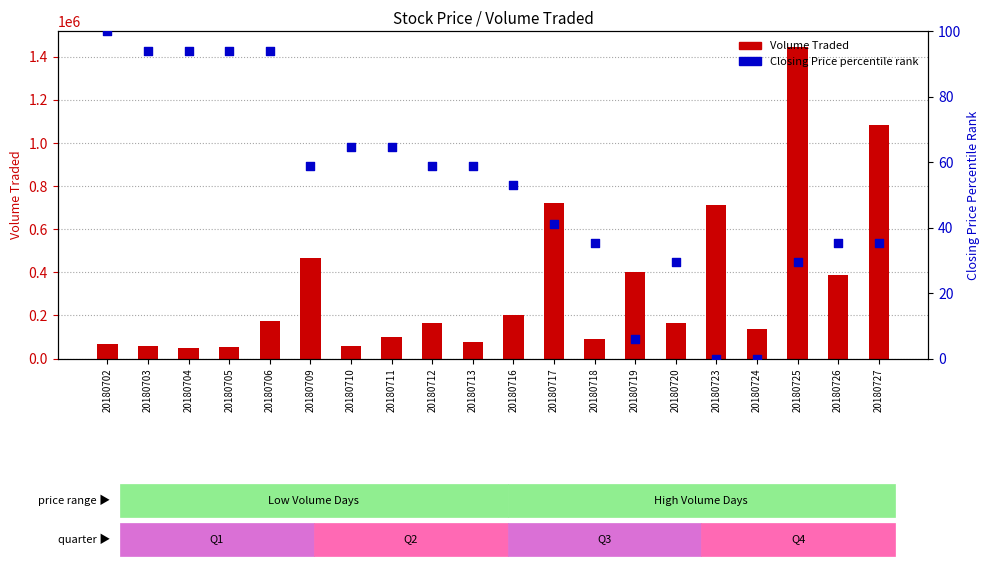

What are all the series names shown in the legend?

Volume Traded, Closing Price (percentile)